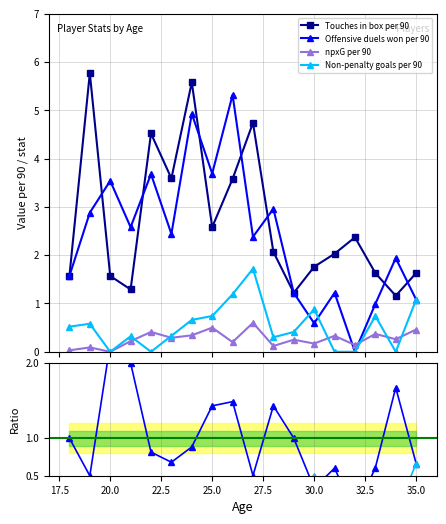

What are all the series names shown in the legend?

Touches in box per 90, Offensive duels won per 90, npxG per 90, Non-penalty goals per 90